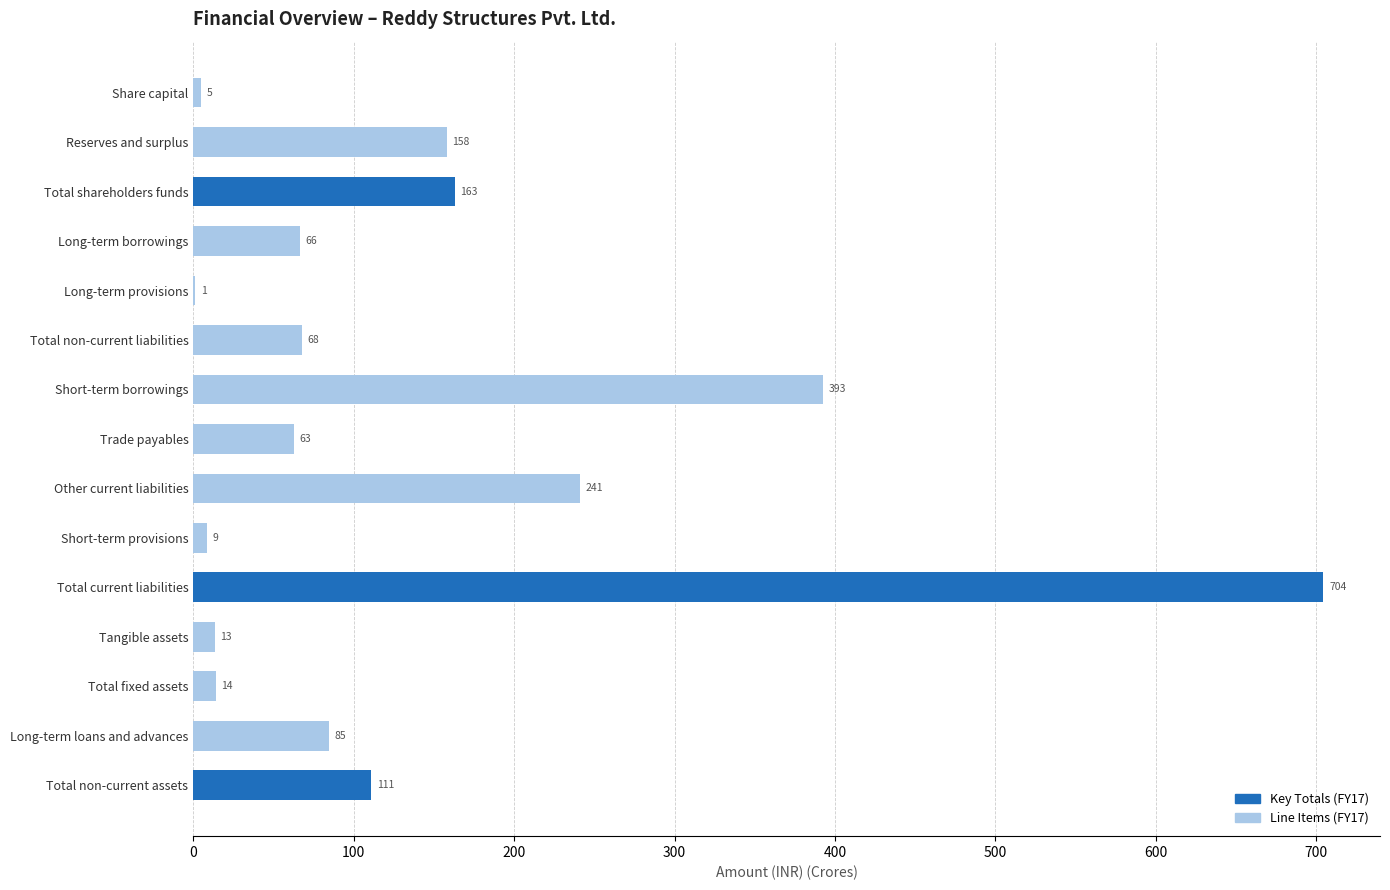

What is the maximum value shown in the chart?

704.5